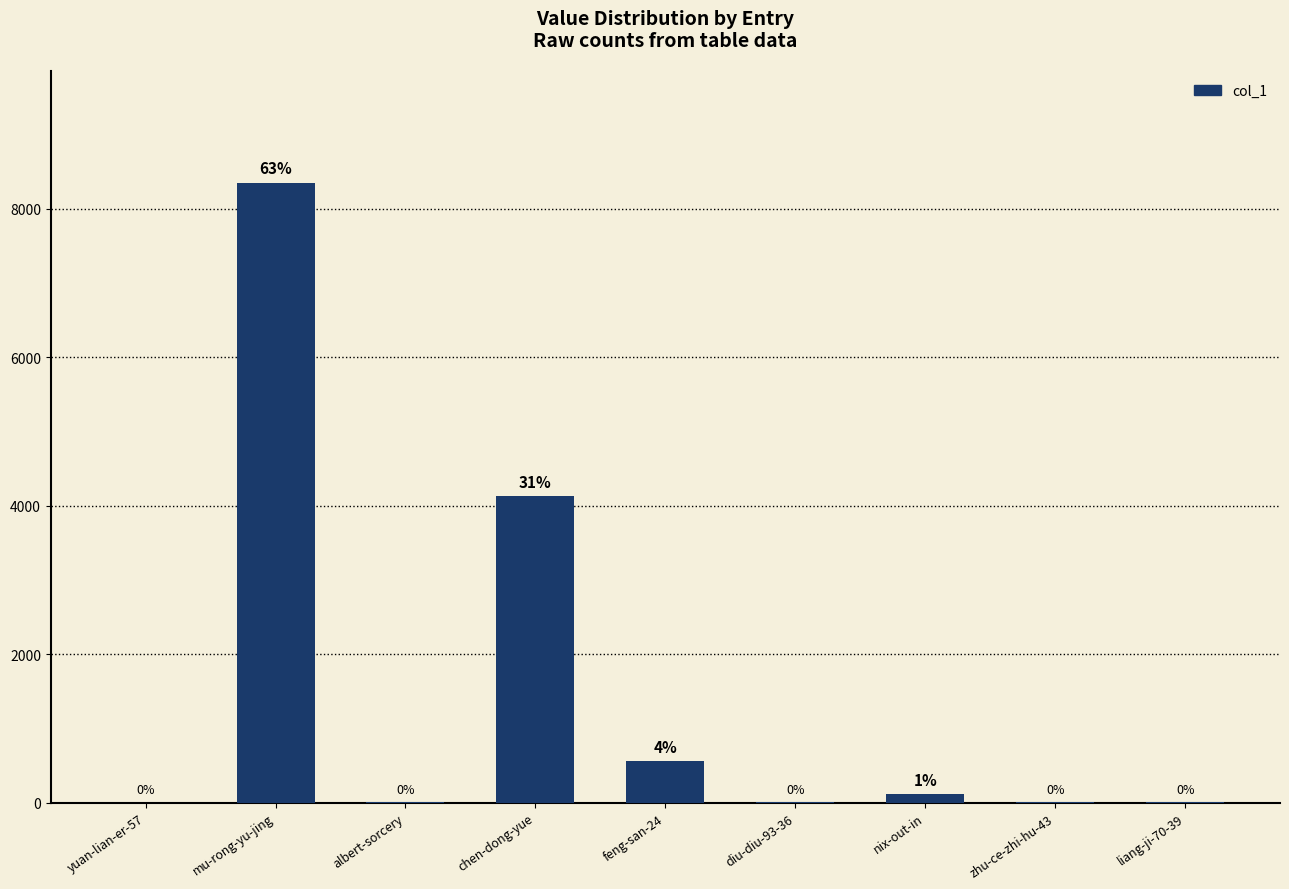

What position from the right is feng-san-24?

5